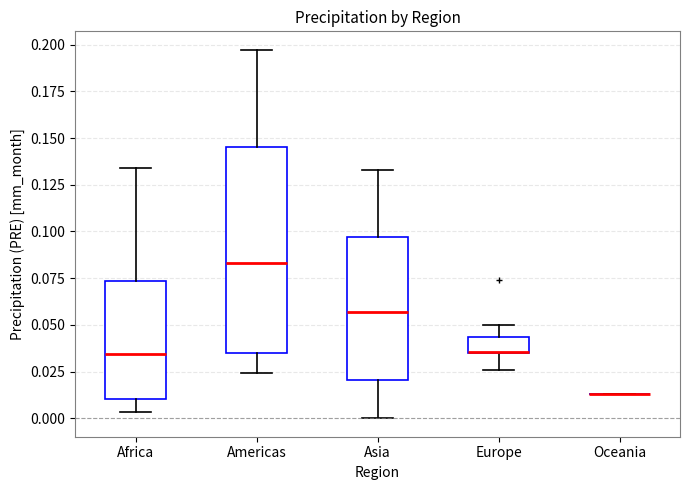

Reading left to right, transcribe this box plot: for each box, give where its median line is, the range the box spans, and where its two whiskers end, as read against the y-axis. The values are not printed on the chart, so give them approximately, as read against the axis.

Africa: median 0.035, box 0.010 to 0.075, whiskers 0.005 to 0.135
Americas: median 0.085, box 0.035 to 0.145, whiskers 0.025 to 0.195
Asia: median 0.055, box 0.020 to 0.095, whiskers 0.000 to 0.135
Europe: median 0.035 (drawn on the box's lower edge), box 0.035 to 0.045, whiskers 0.025 to 0.050
Oceania: box collapsed to a line at 0.015, whiskers 0.015 to 0.015